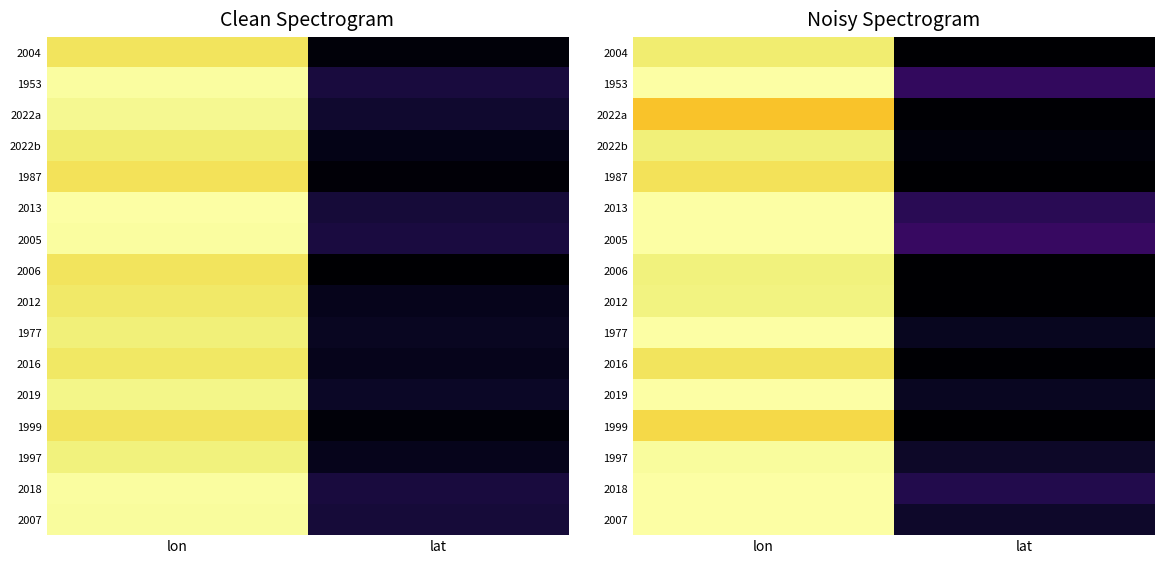

At which category is the sum across all series the highest?

lon